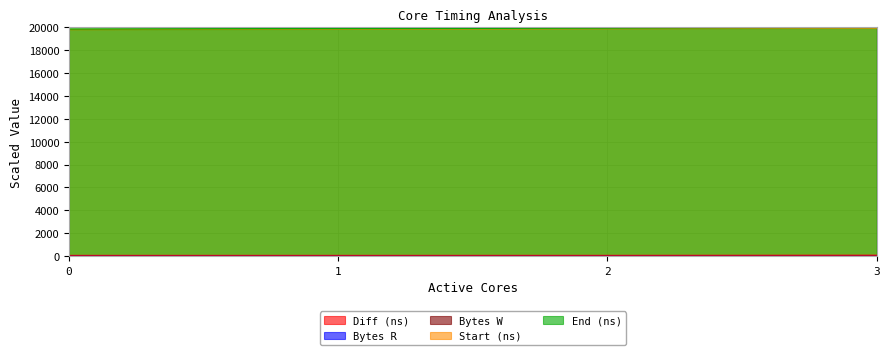

Is it true that Start (ns) equals 28941.7 at 3?

False